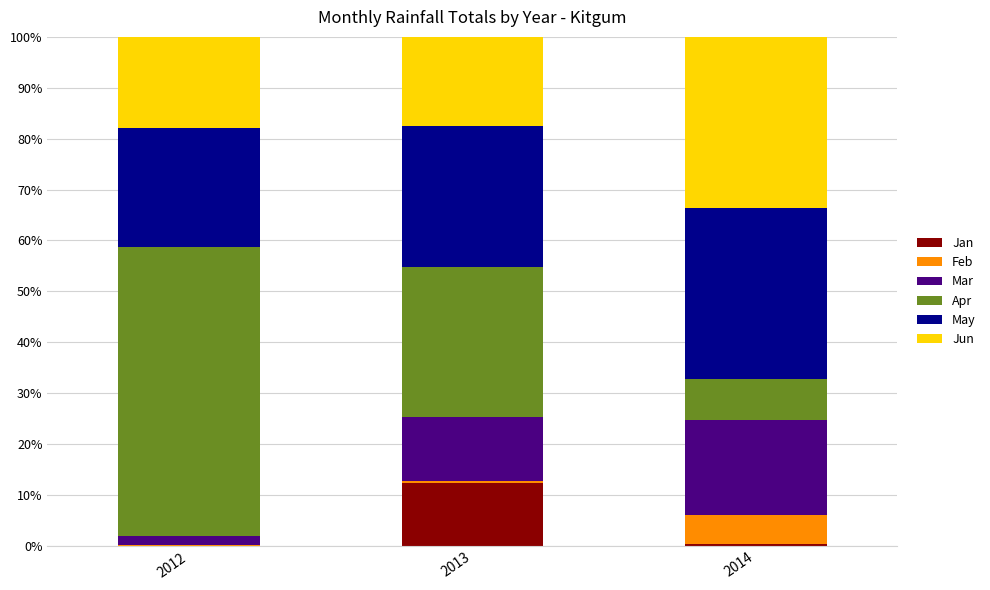

What is the maximum value for Jan?

12.4